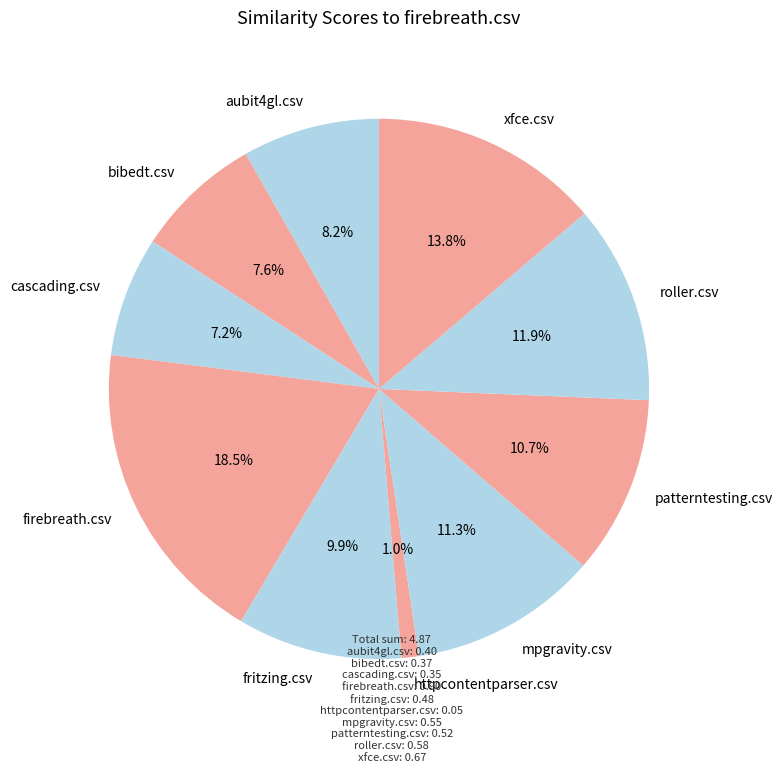

How much of the chart is everything except mpgravity.csv?

88.7%